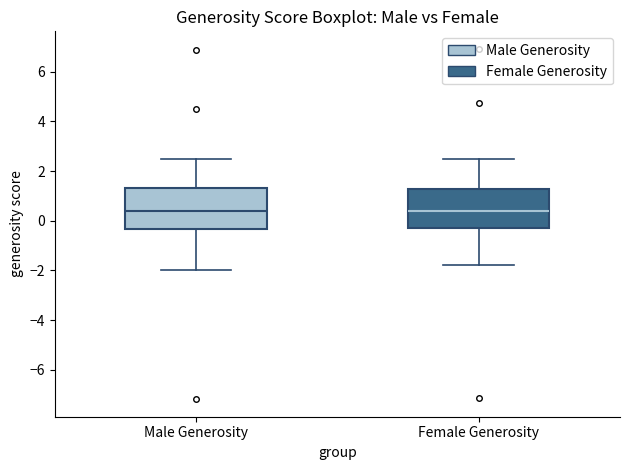

Reading left to right, read every box against the y-axis: the position of its median line, the range the box covers, and the ends of its whiskers. The values are not printed on the chart, so give them approximately, as read against the axis.

Male Generosity: median 0.4, box -0.4 to 1.4, whiskers -2.0 to 2.4
Female Generosity: median 0.4, box -0.2 to 1.2, whiskers -1.8 to 2.6